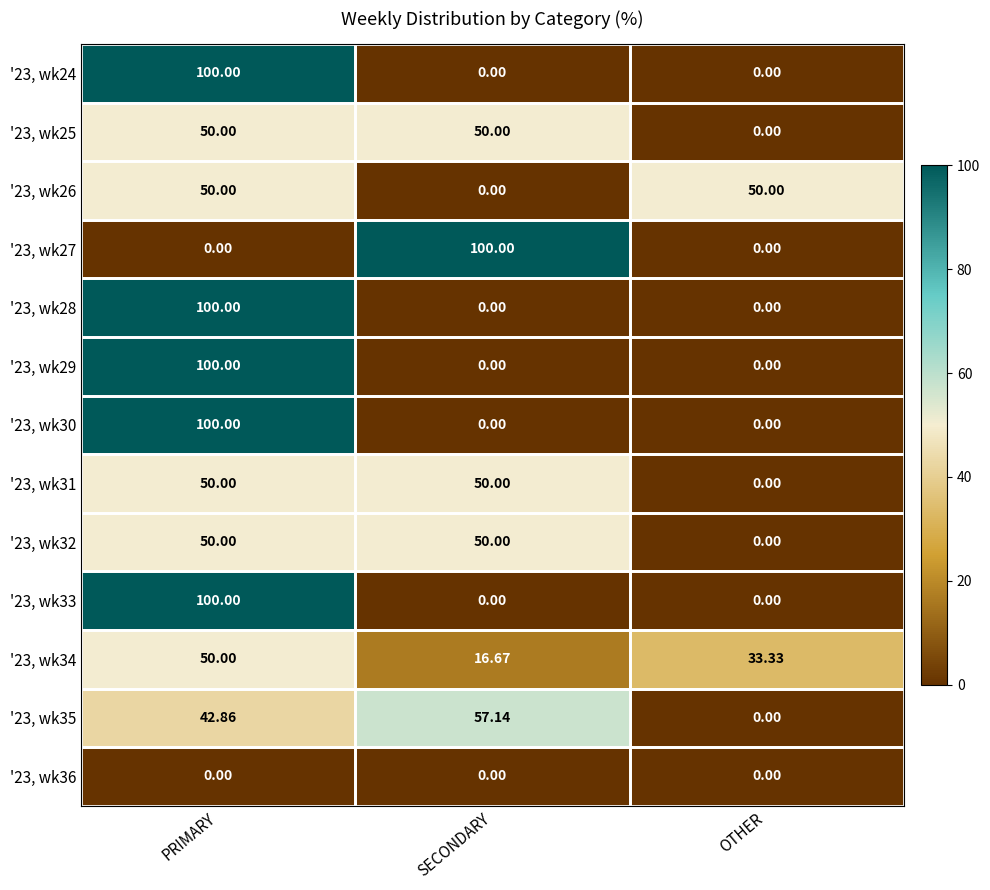

At which label is '23, wk34 closest to 33?

OTHER